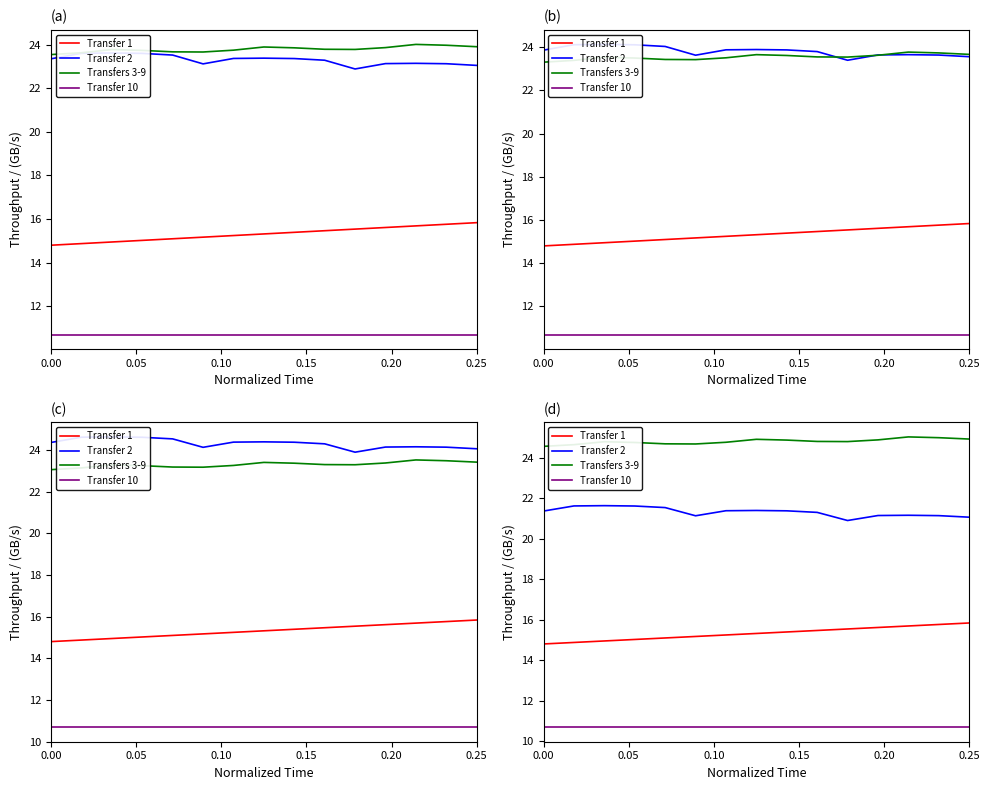

What is the difference between the maximum and minimum values in the Transfers 3-9 series?

0.5